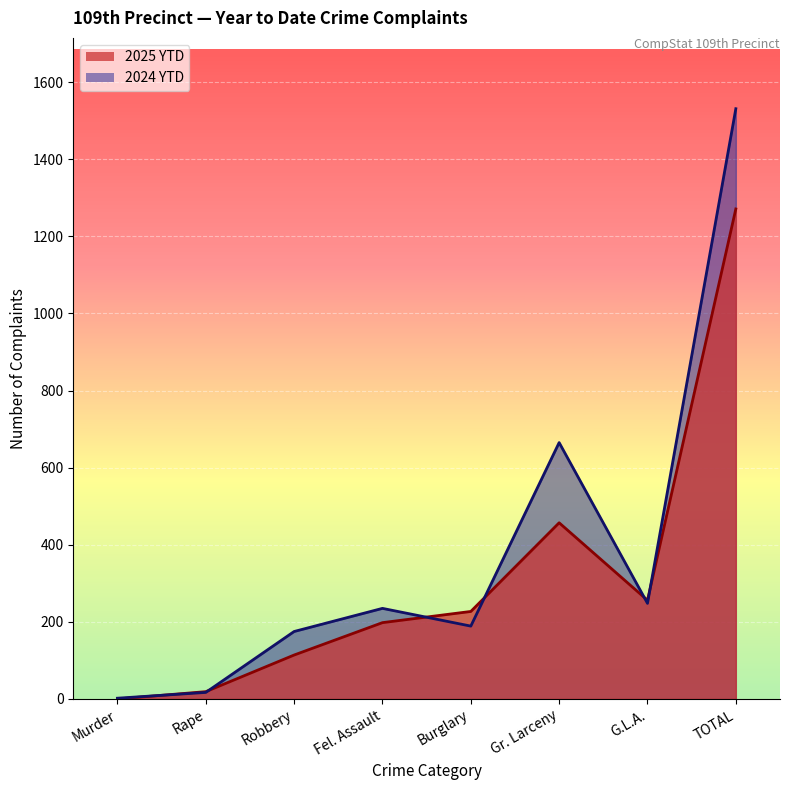

At which label does 2025 YTD first exceed 227?

Gr. Larceny